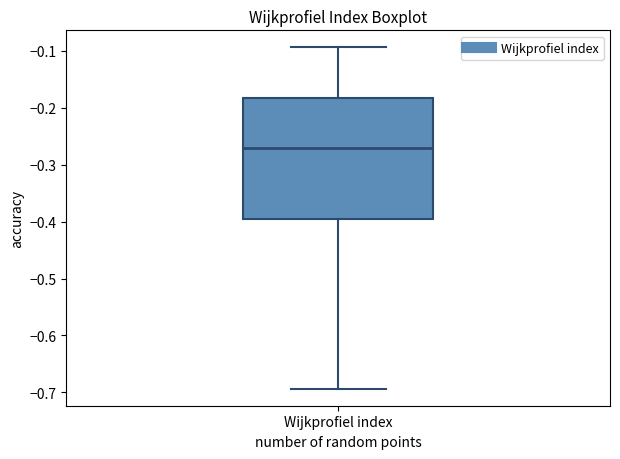

Where is the upper edge of the box for Wijkprofiel index on the y-axis? The values are not printed on the chart, so give them approximately, as read against the axis.

-0.18